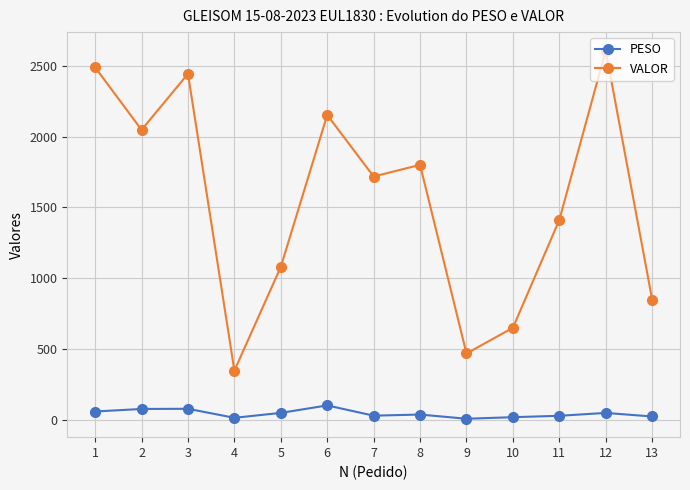

Where is VALOR nearest to the value 1477?

11